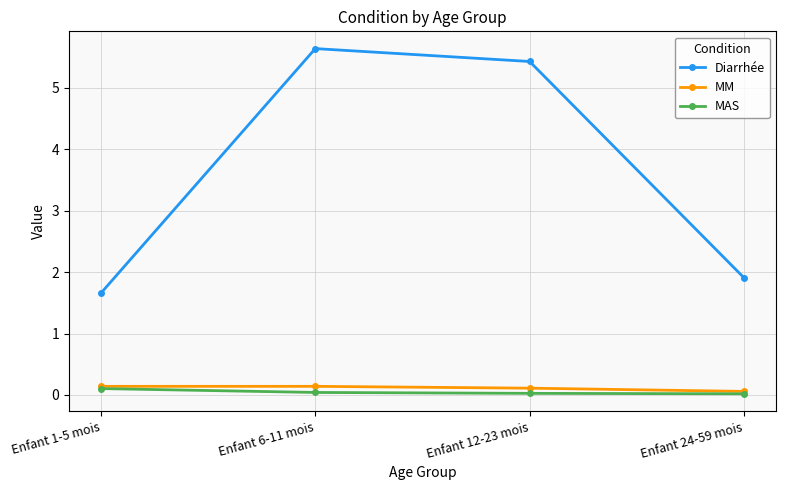

True or false: Diarrhée and MM cross at least once.

False